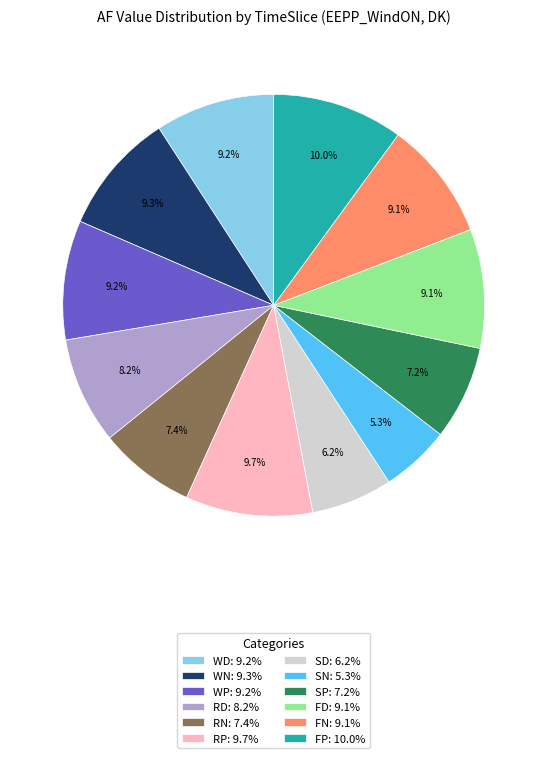

Is there a majority slice in this chart?

No